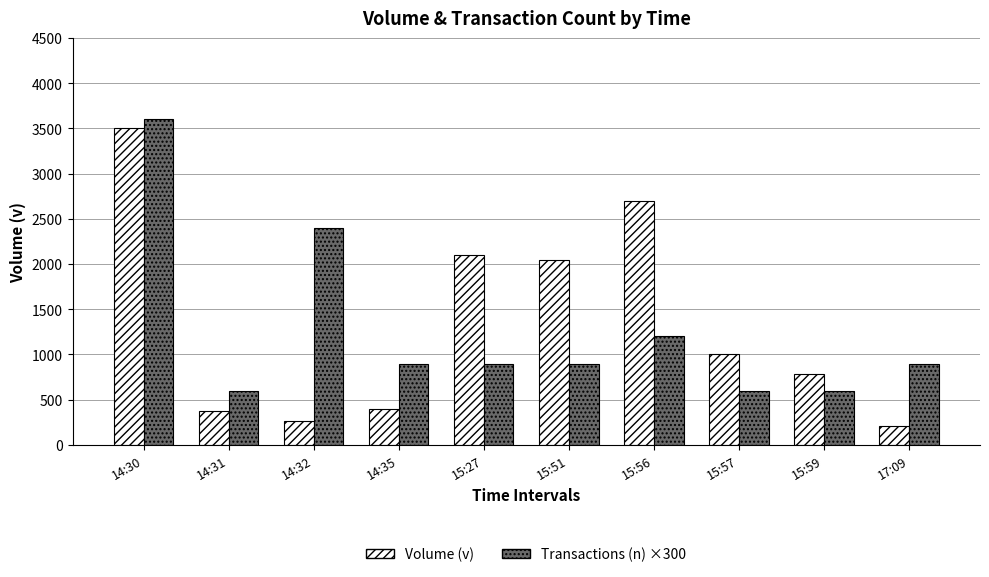

What are all the series names shown in the legend?

Volume (v), Transactions (n) ×300